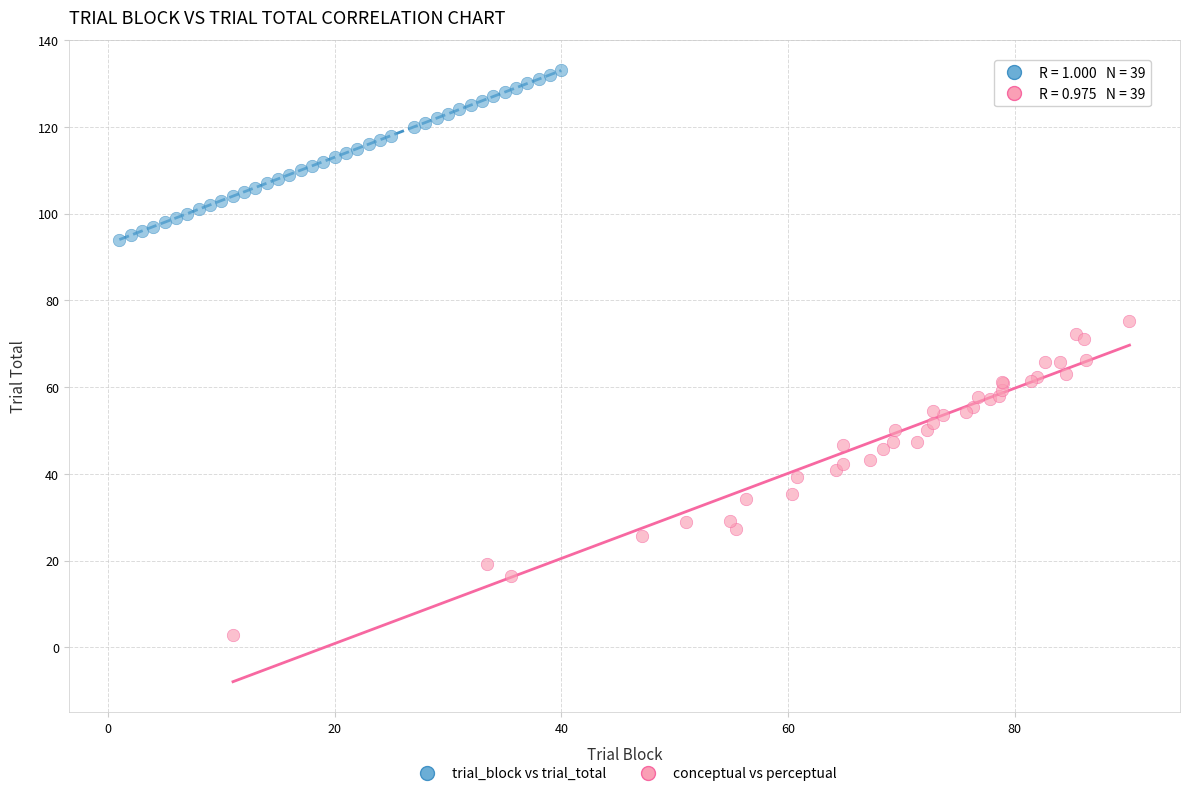

Which series contains the highest Y value?

trial_block vs trial_total